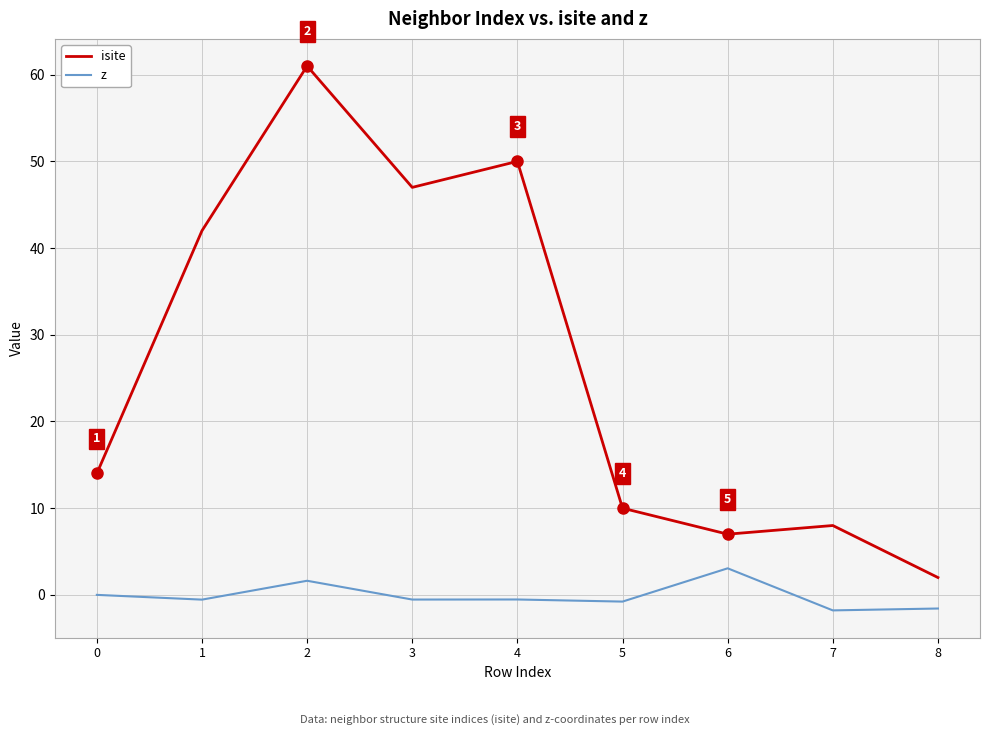

Is it true that isite equals 47.0 at 3?

True